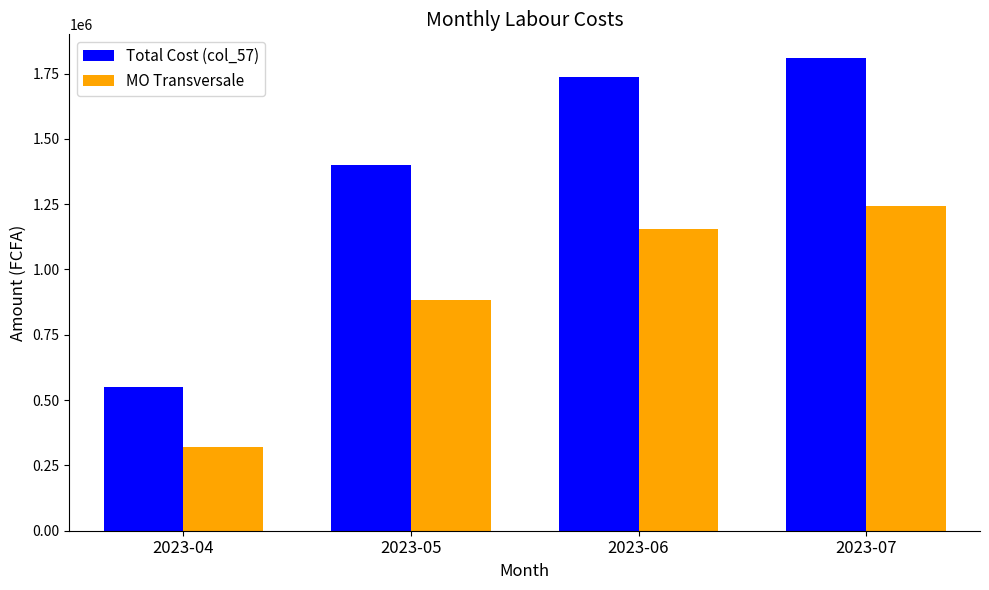

What is the difference between the highest and lowest values at 2023-04?

228000